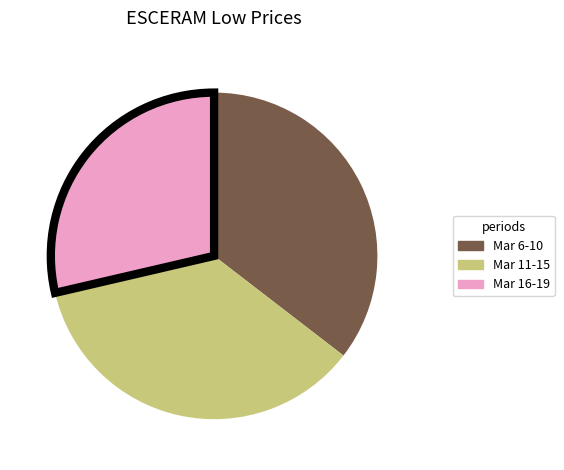

Is it true that Mar 11-15 is 46% of the pie?

False